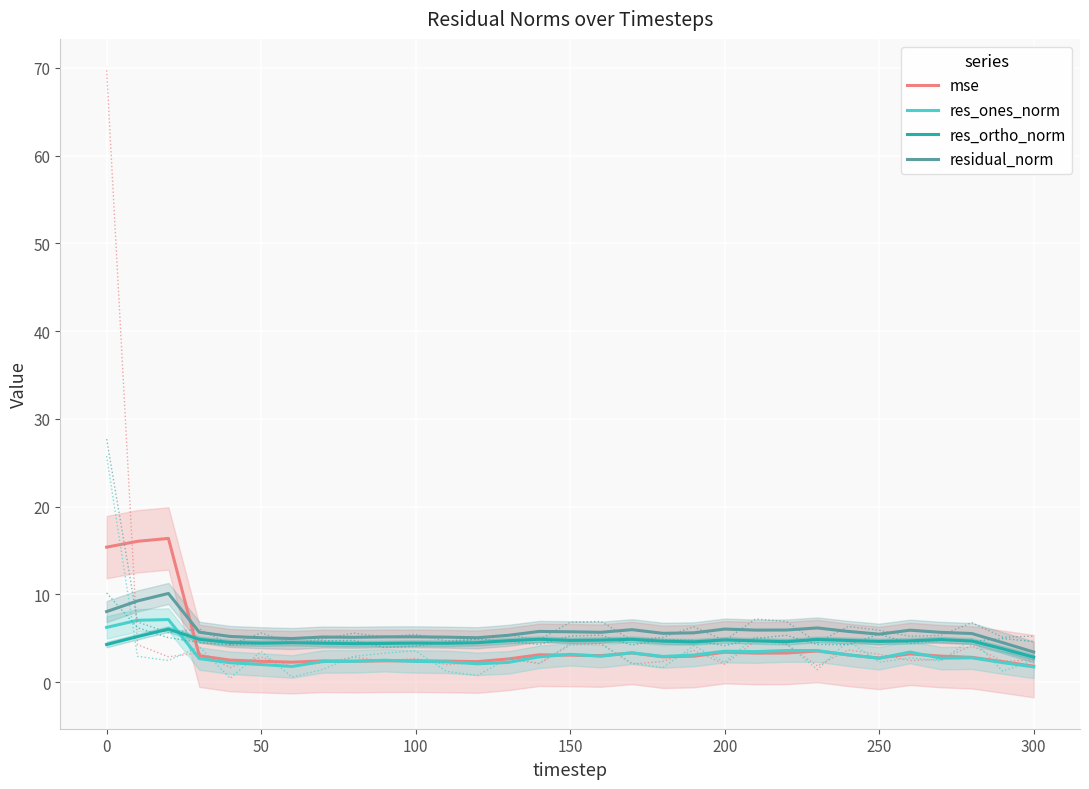

Which category has the lowest value in the residual_norm series?

300